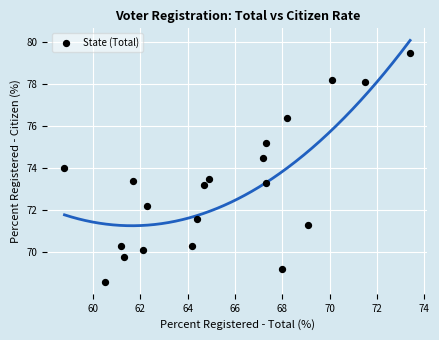

What is the range of Y values (max minus min)?

10.9